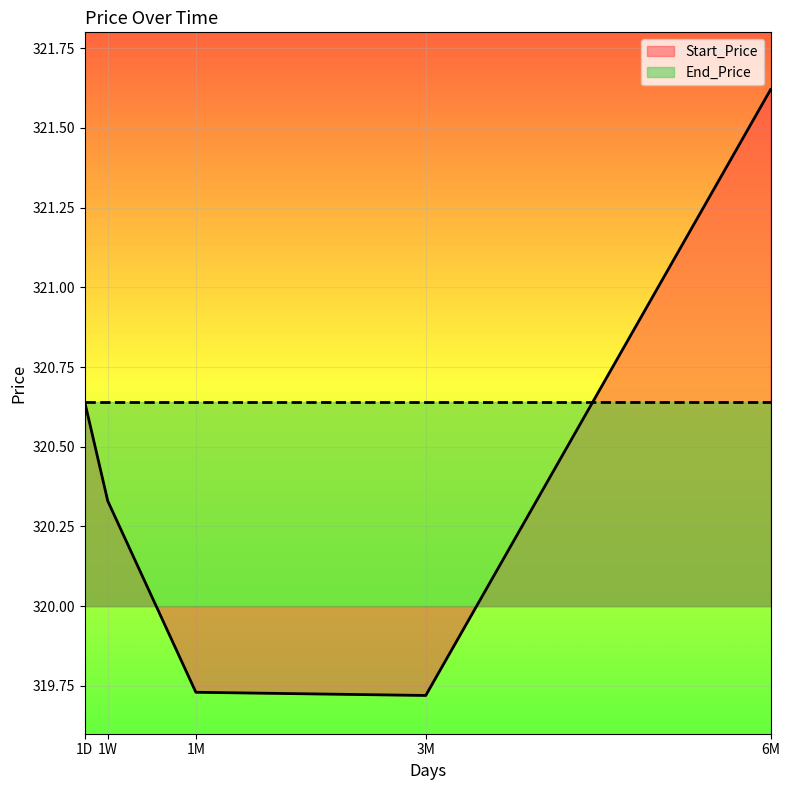

How many categories are shown in the chart?

5